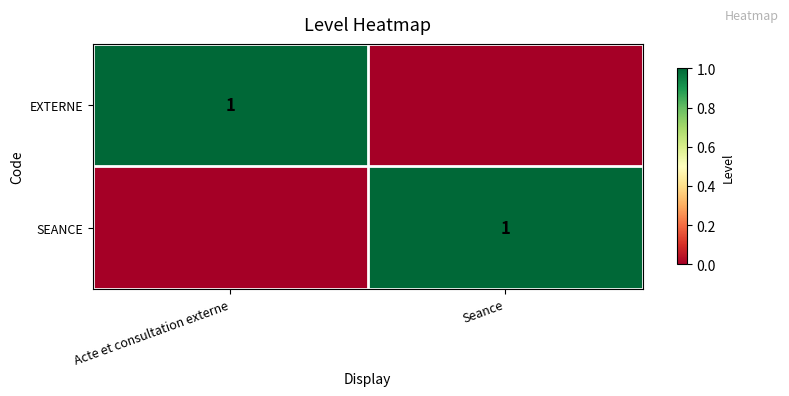

Which has a higher value, Acte et consultation externe or Seance?

Acte et consultation externe